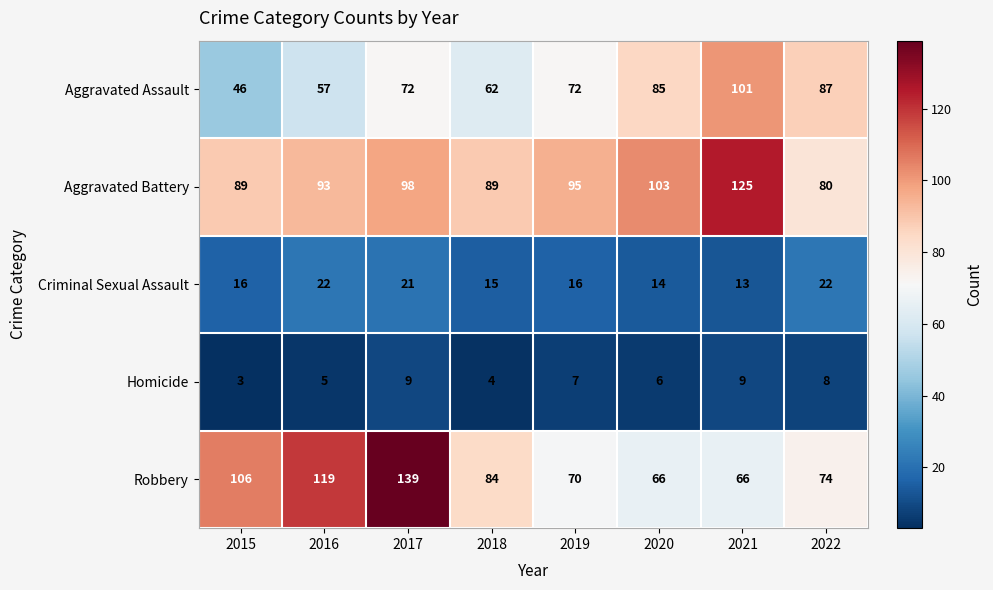

What is the maximum value shown in the chart?

139